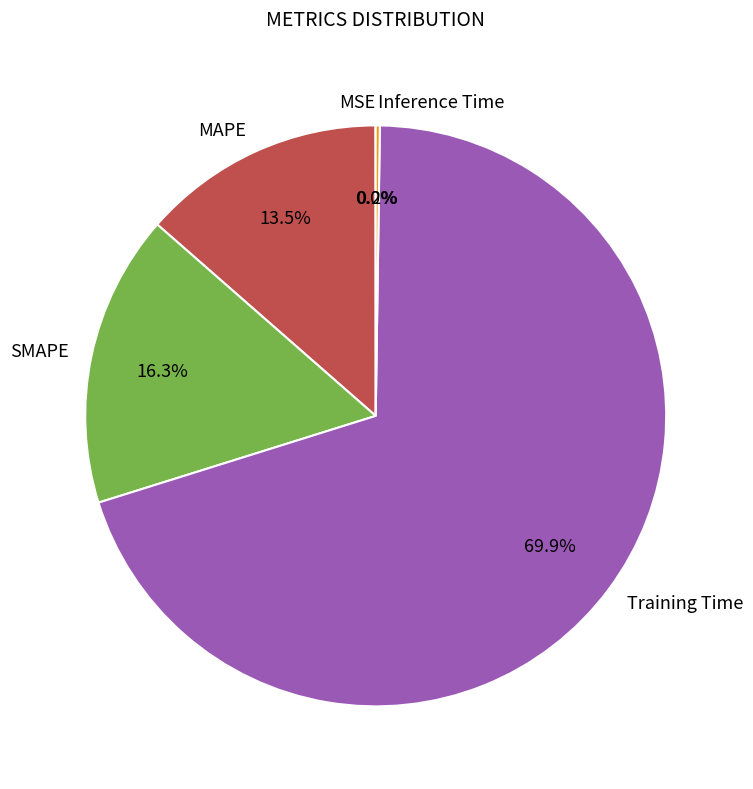

Which has a higher value, MAPE or SMAPE?

SMAPE